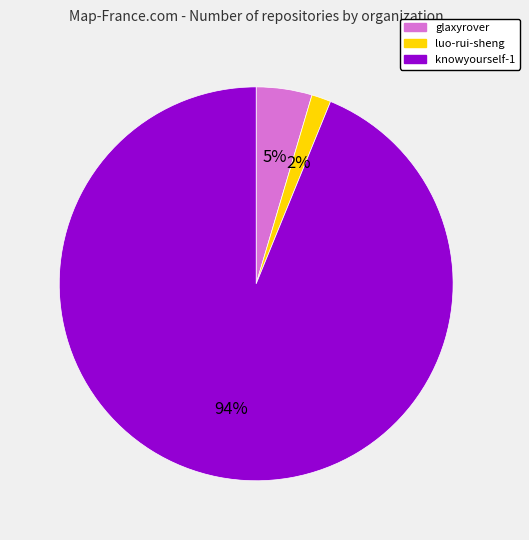

Which has a higher value, knowyourself-1 or glaxyrover?

knowyourself-1